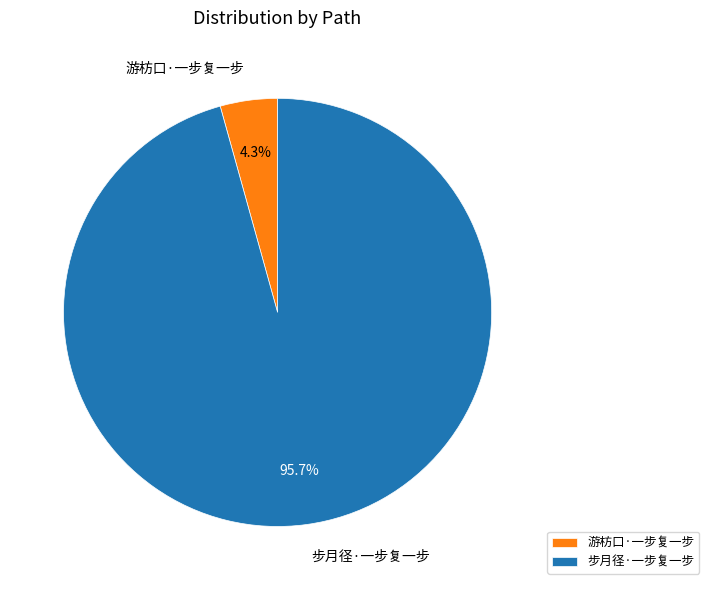

Between 游枋口·一步复一步 and 步月径·一步复一步, which is larger?

步月径·一步复一步